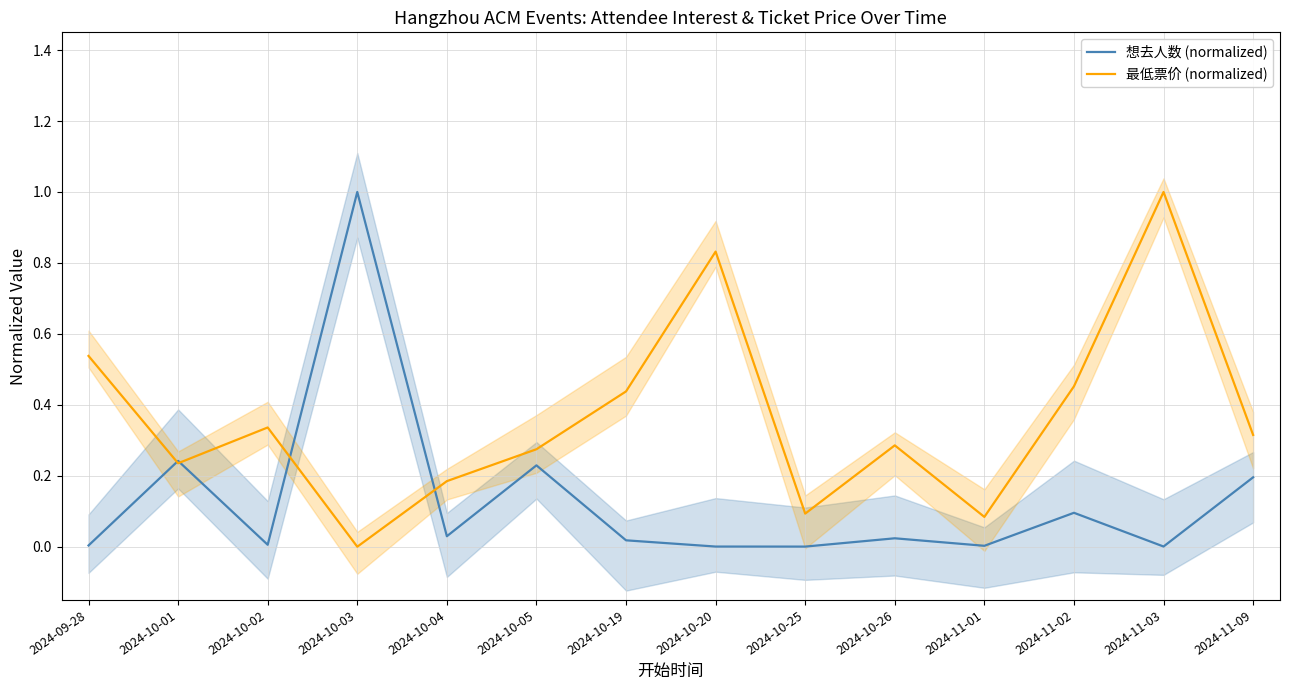

What is the value of the 最低票价 (normalized) point at the 12th from the left?

0.5